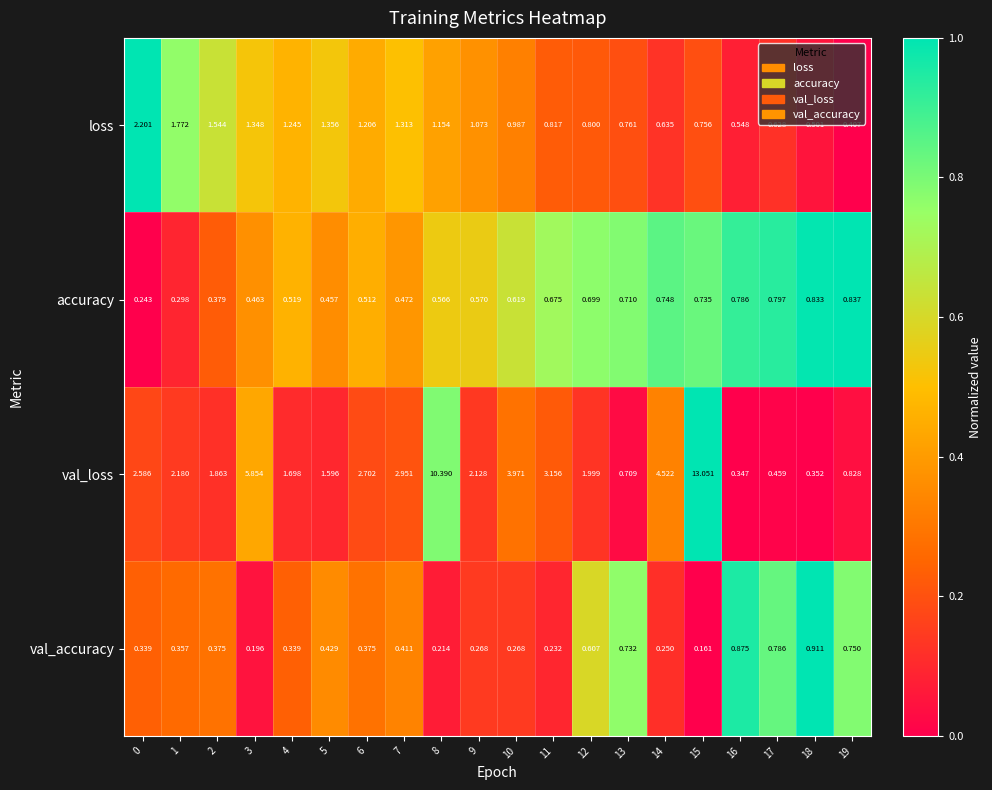

At which category is the sum across all series the highest?

15